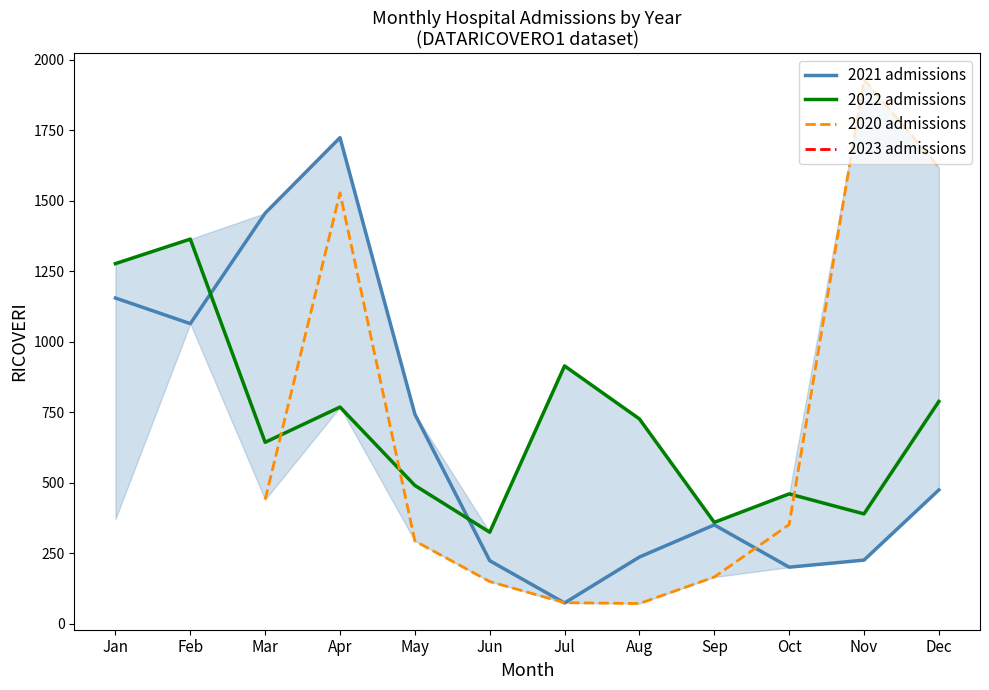

Is it true that 2022 admissions equals 460.0 at Oct?

True